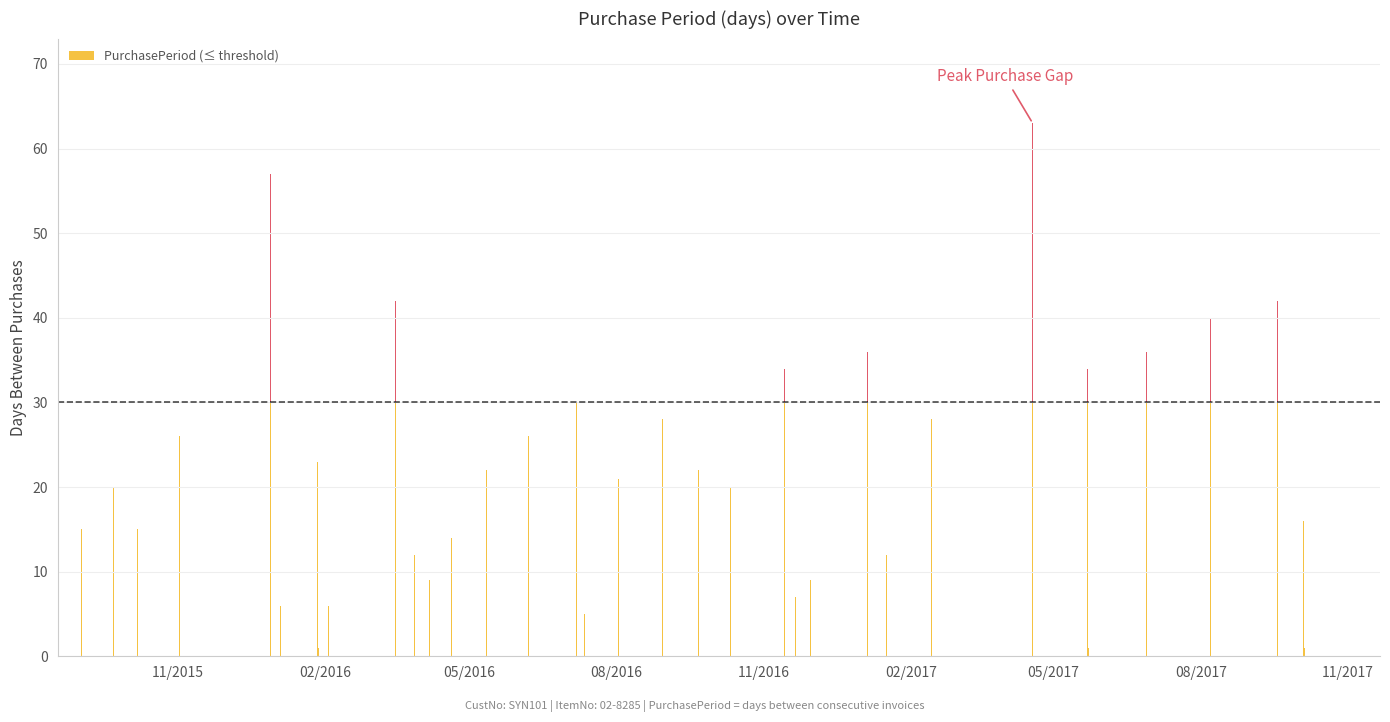

Are the bars grouped side by side (vs. stacked)?

No